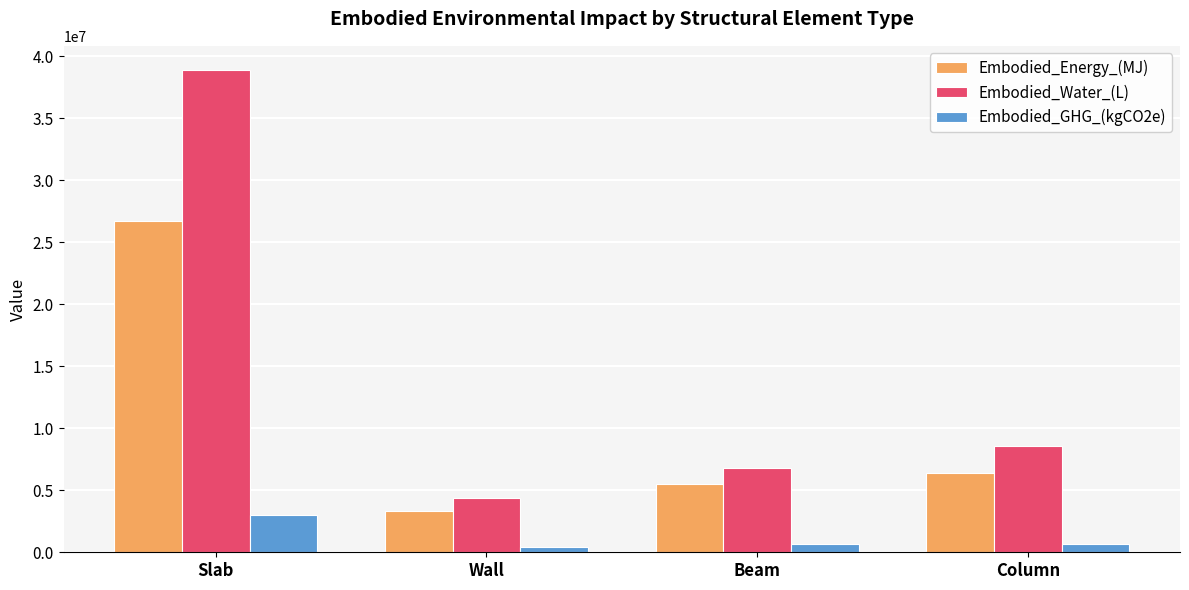

Between Beam and Column, which series saw the biggest shift?

Embodied_Water_(L)